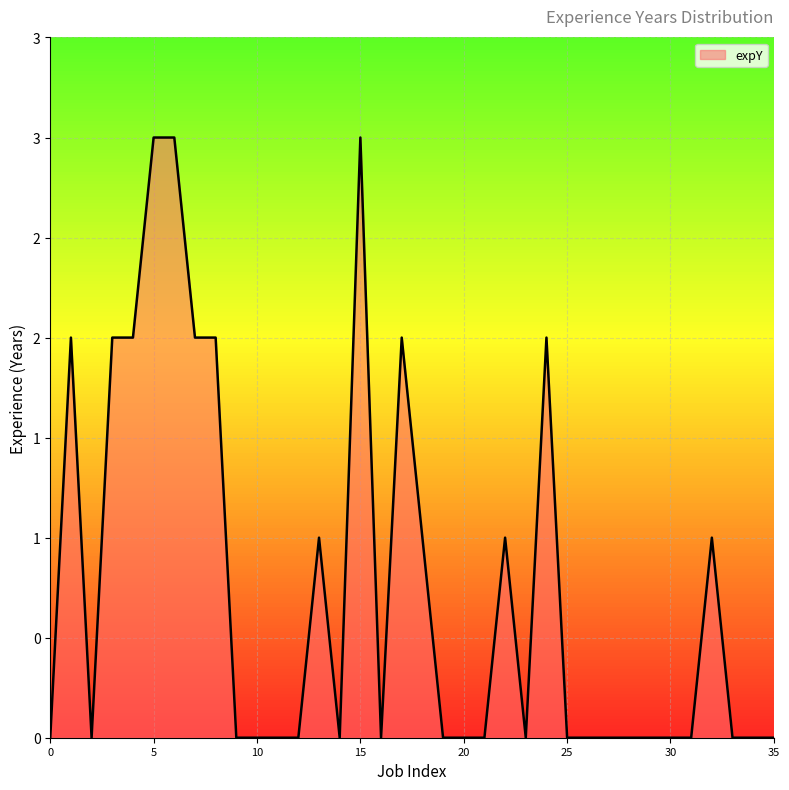

Does the chart display data point markers on the line(s)?

No